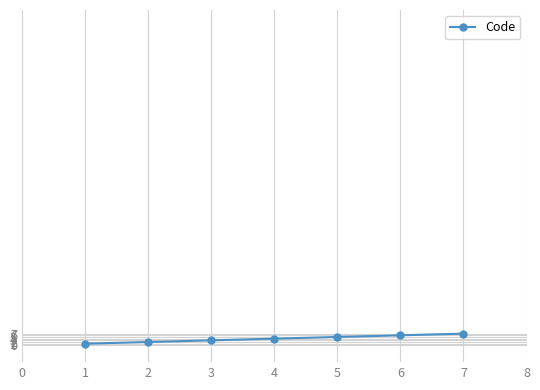

True or false: the data shows 5 at 5.

True